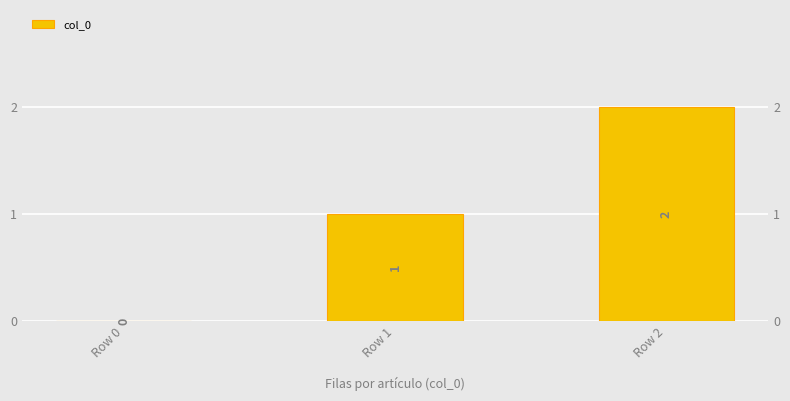

The value at Row 1 is 1. True or false?

True